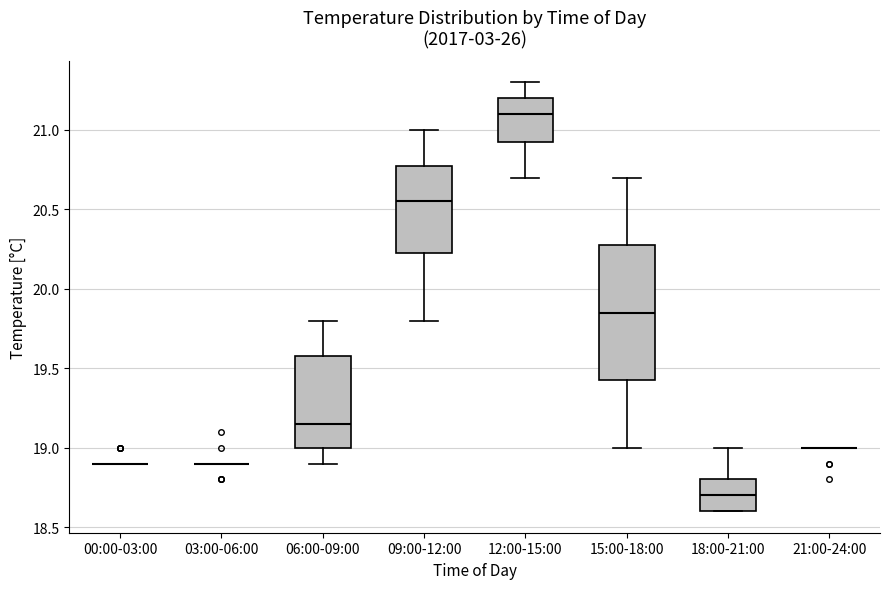

Comparing the boxes themselves (not the whiskers), which one is the tallest?

15:00-18:00